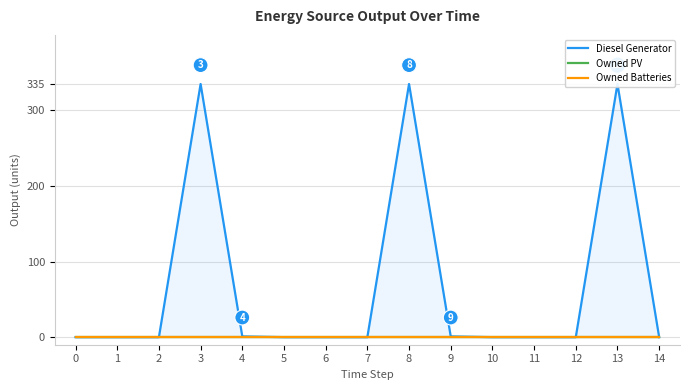

Where is Diesel Generator nearest to the value 167?

4